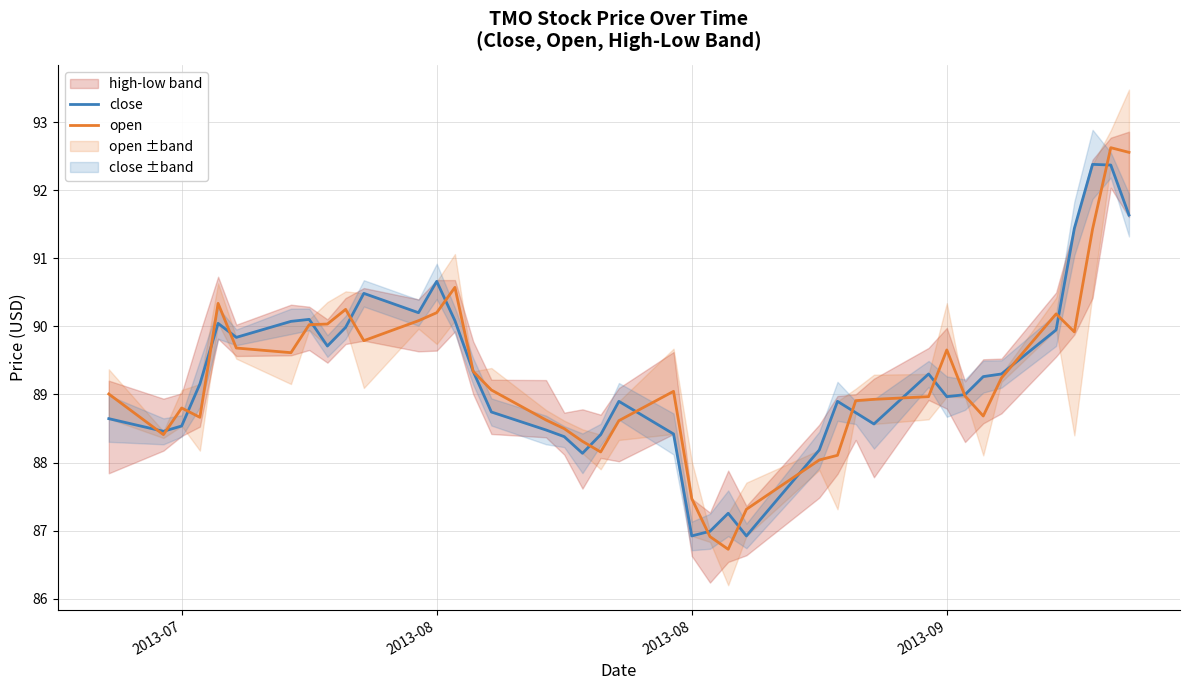

How many lines are shown in the chart?

2